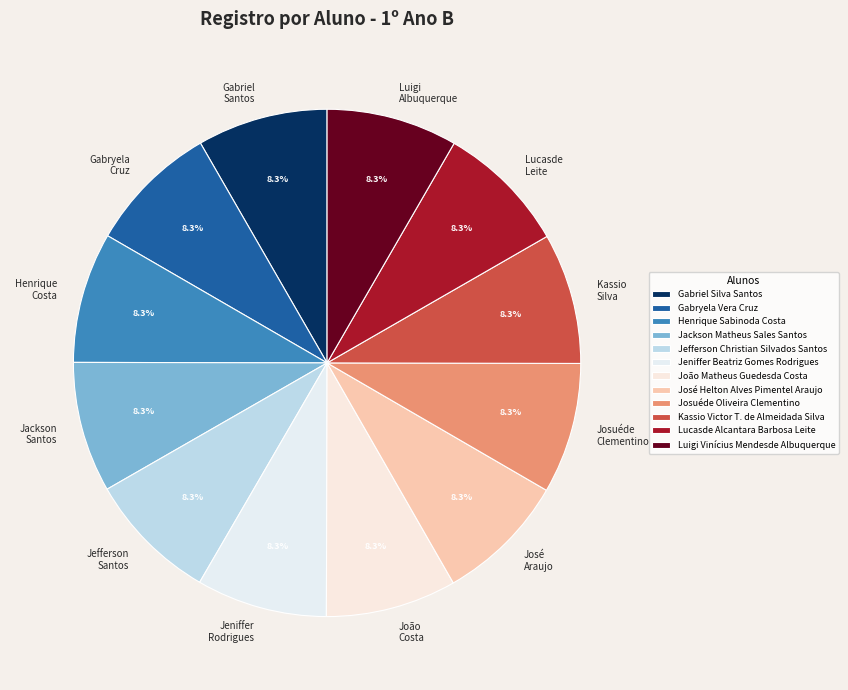

Is the sum of Henrique Sabinoda Costa and José Helton Alves Pimentel Araujo greater than half?

No